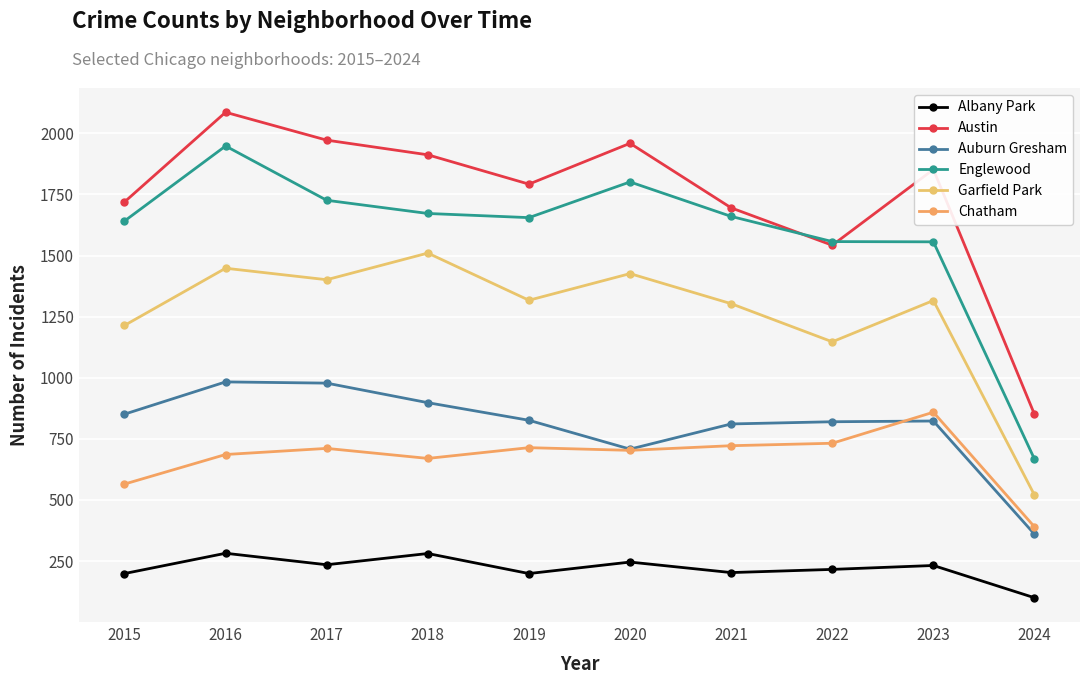

How many lines are shown in the chart?

6